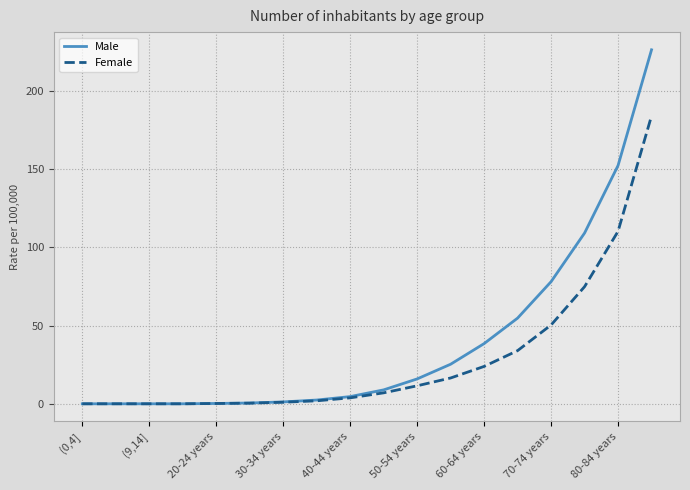

Which series has the largest total across all categories?

Male